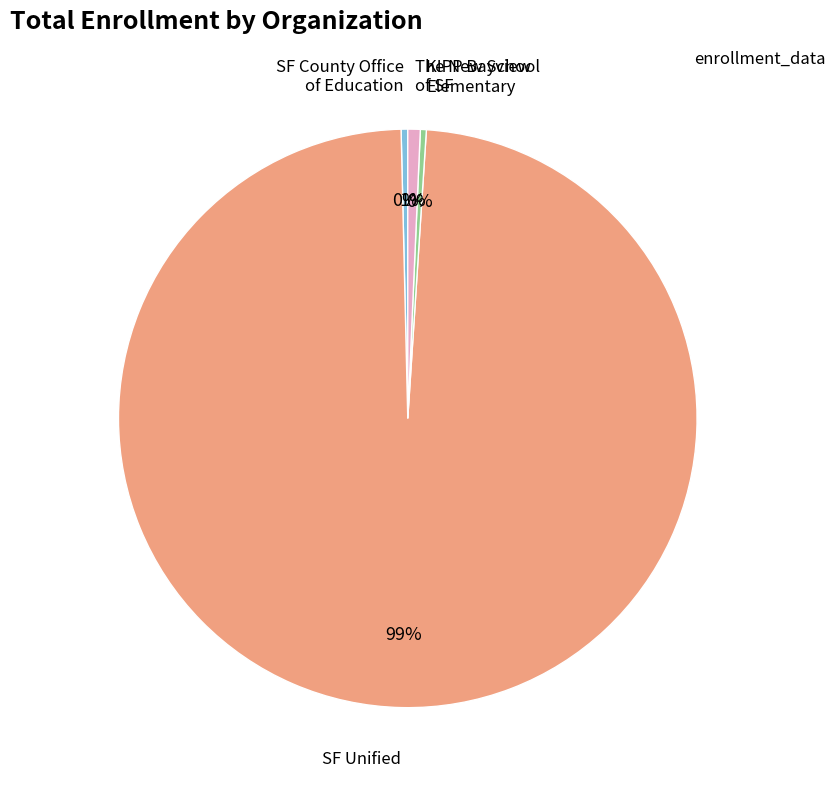

Is there a majority slice in this chart?

Yes